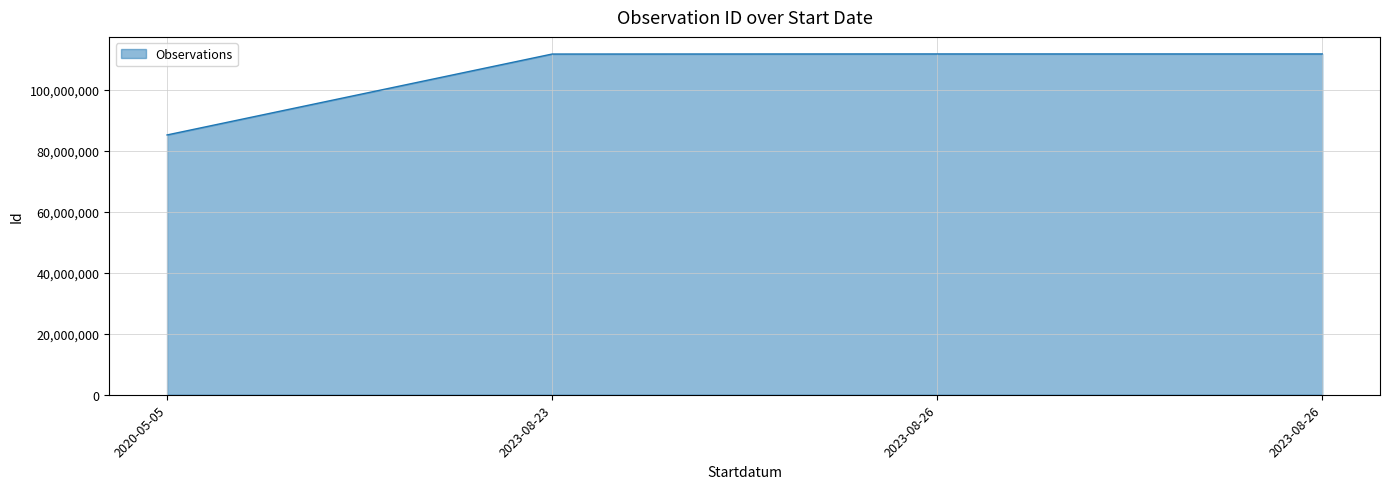

How many points are higher than both their immediate neighbors (excluding endpoints)?

1